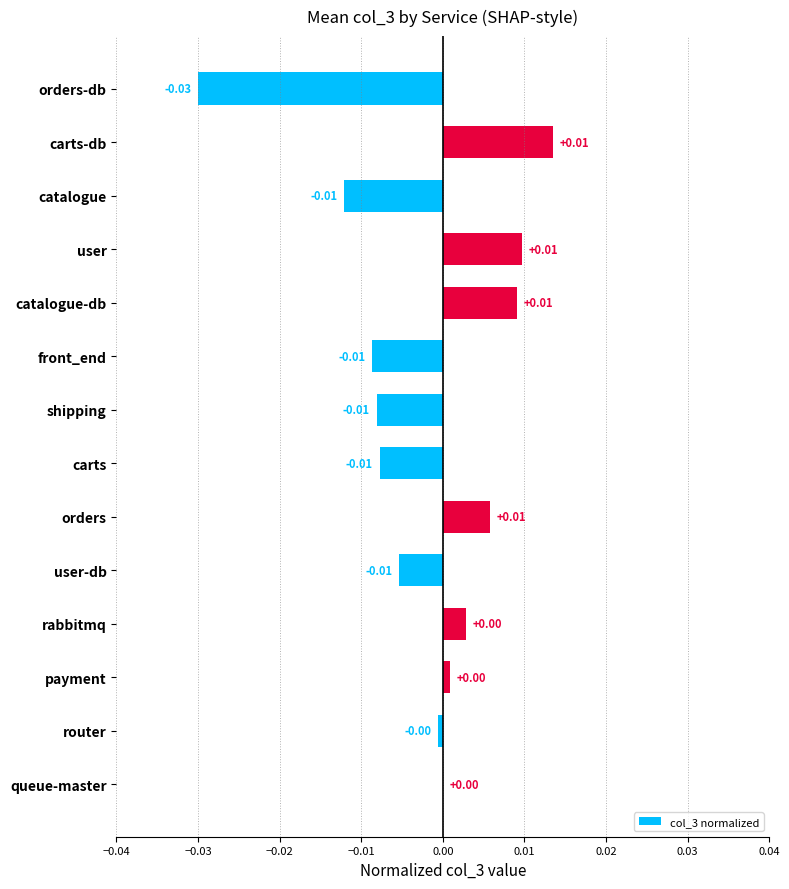

How many data points are above 0?

7